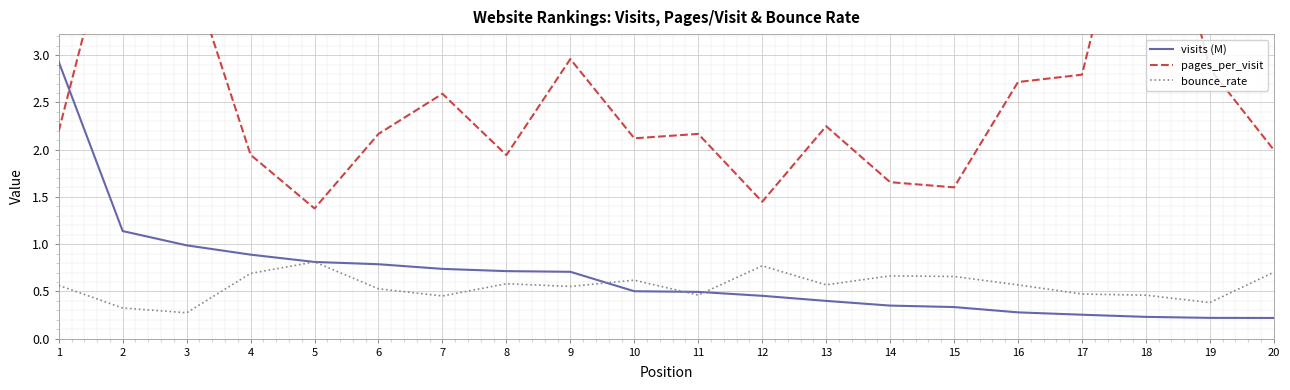

True or false: visits (M) has a value of 1.3 at 4.

False